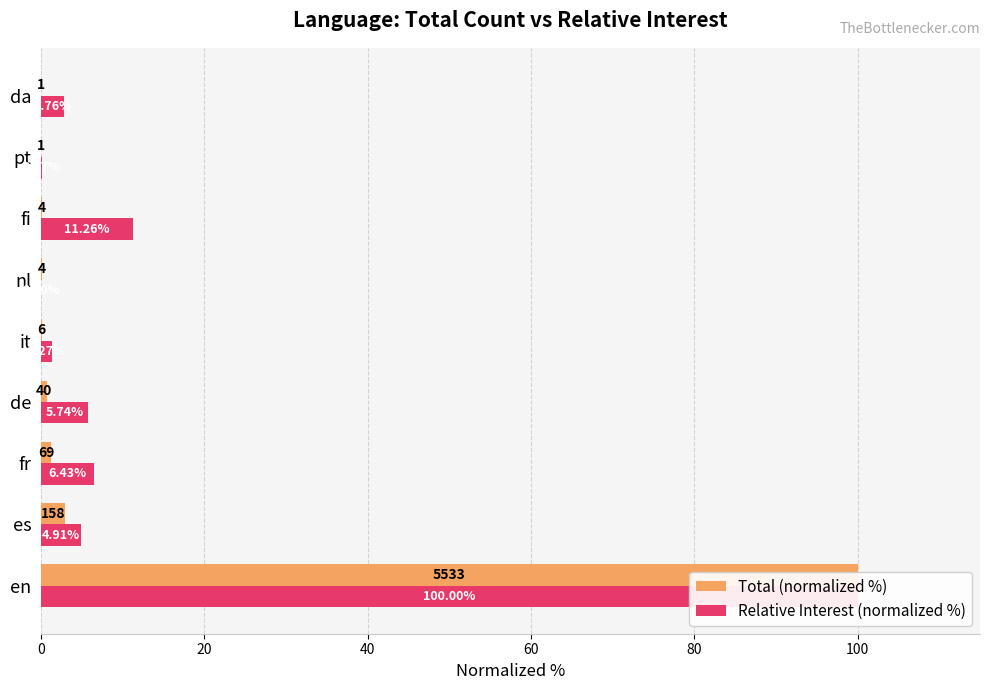

The value of Total (normalized %) at 8 is 0.0. True or false?

True